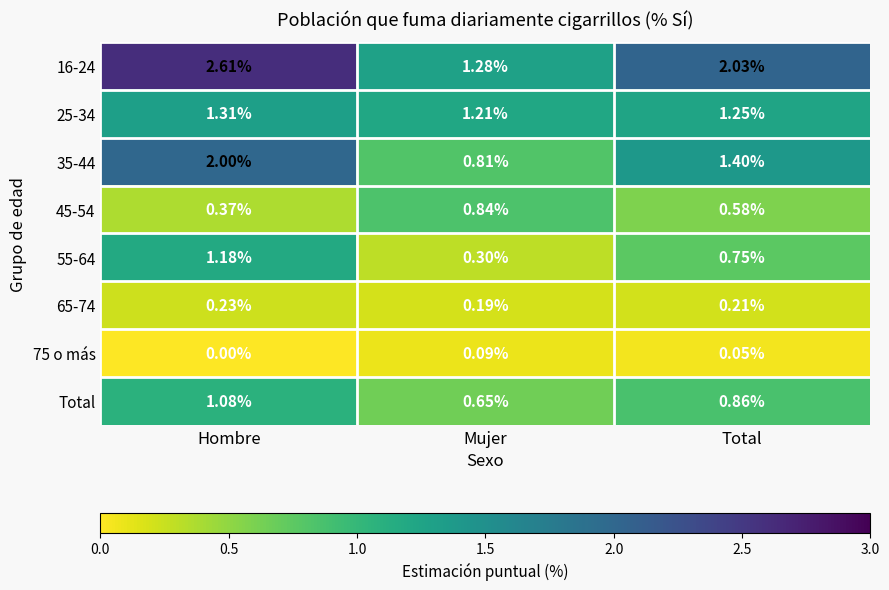

Is the value of 65-74 at Total greater than the value of 25-34 at Hombre?

No